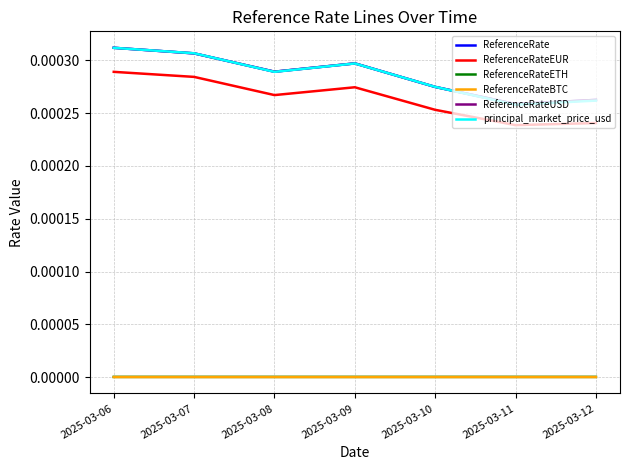

Does the chart display data point markers on the line(s)?

No